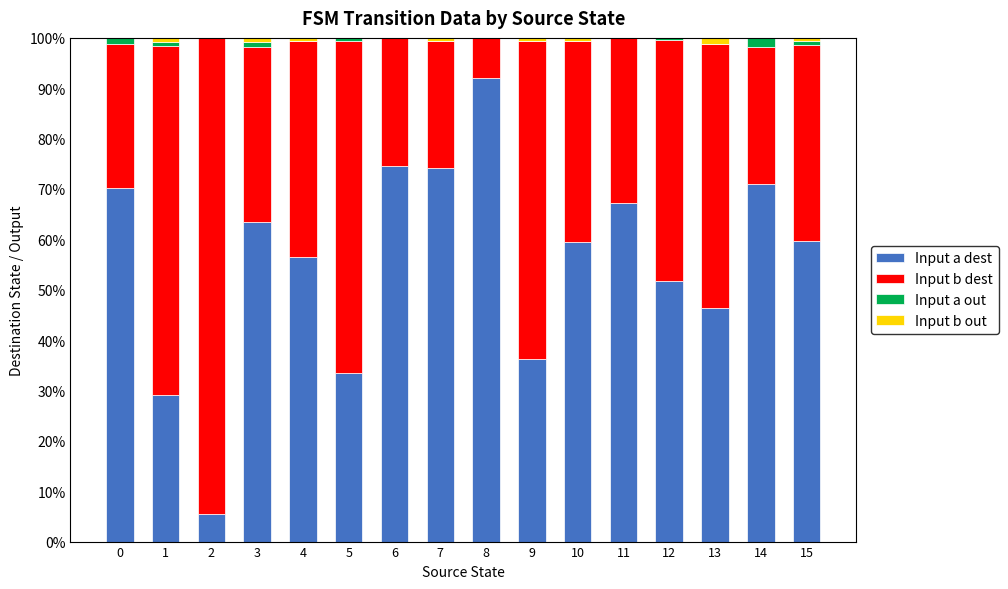

Which category has the highest value in the Input a dest series?

8